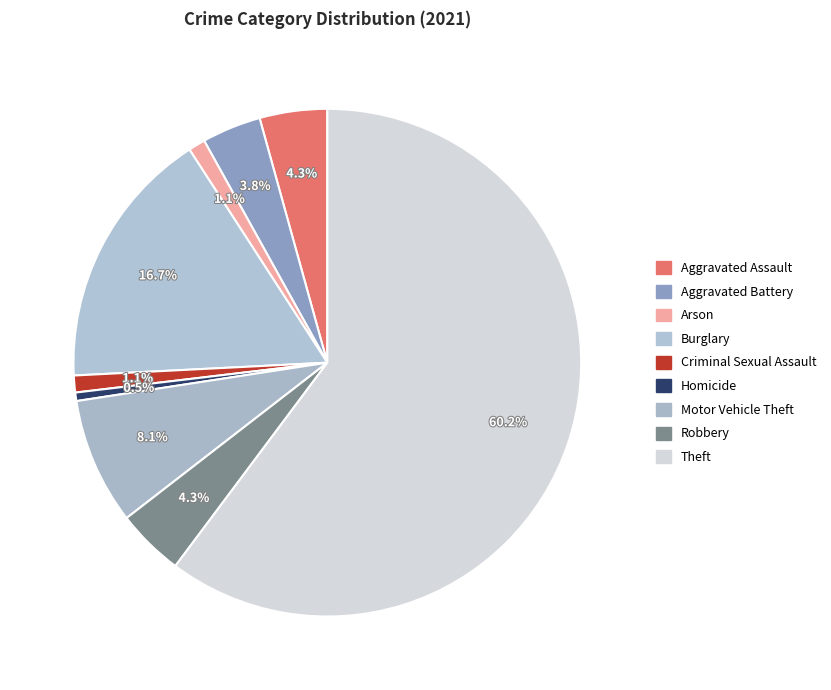

Approximately how many times larger is the value at Robbery compared to Homicide?

8.0